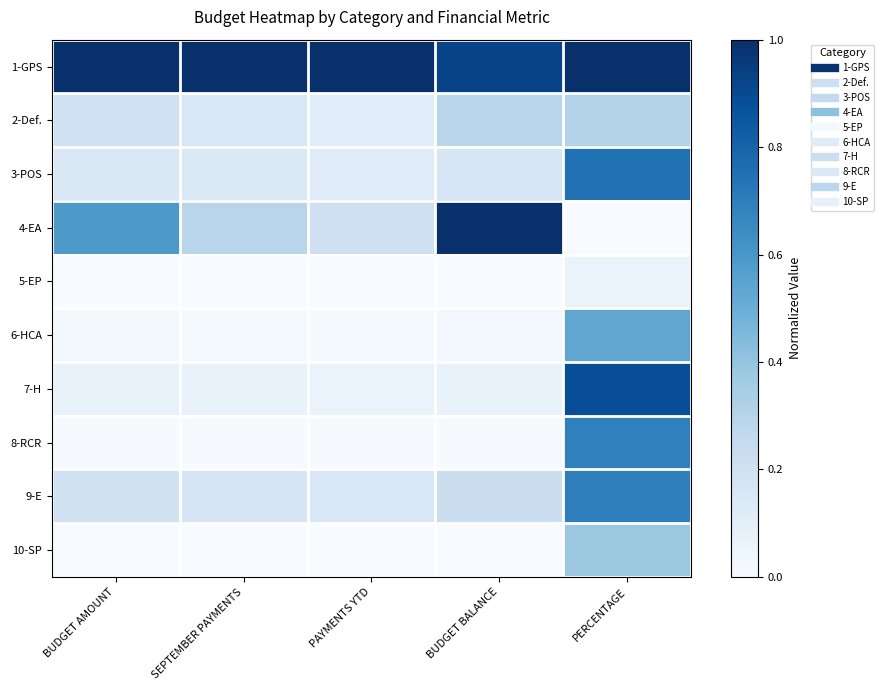

Which series has the largest total across all categories?

1-GPS